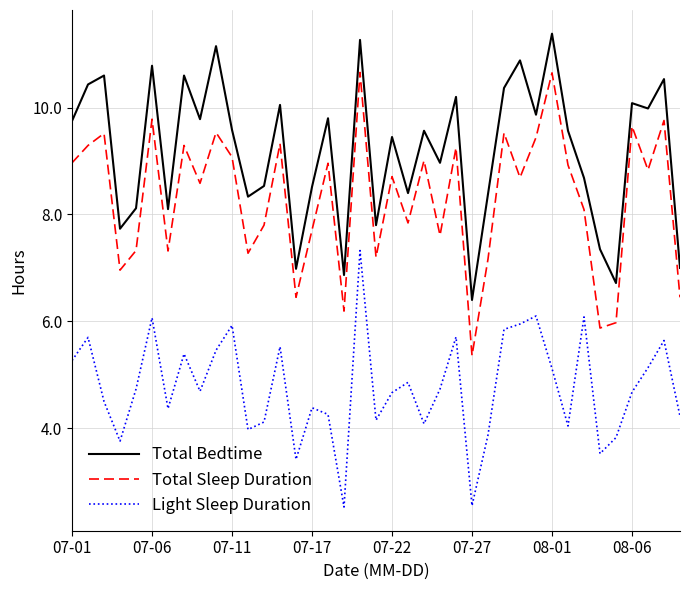

Rank the series by their average value, from lowest to highest.

Light Sleep Duration, Total Sleep Duration, Total Bedtime